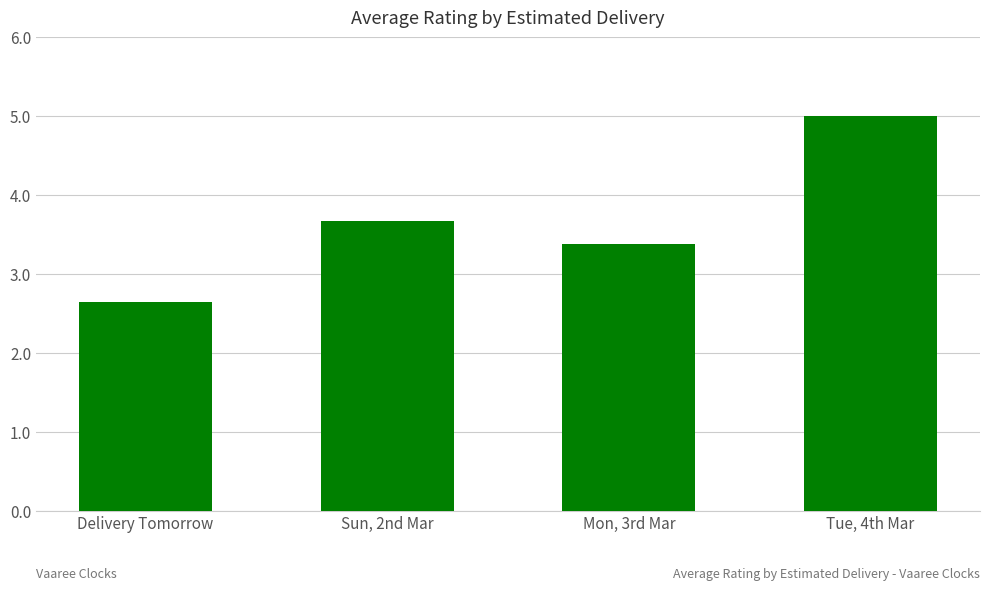

What is the sum of all values?

14.7